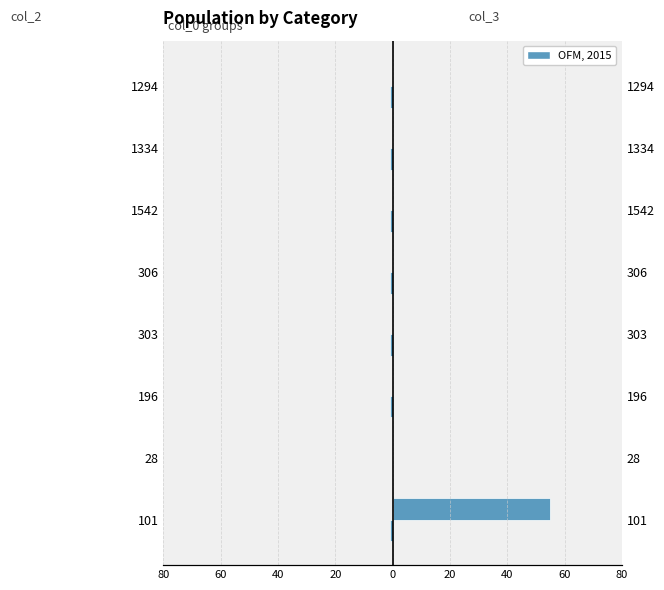

The col_2 series shows -1 at 303. True or false?

True